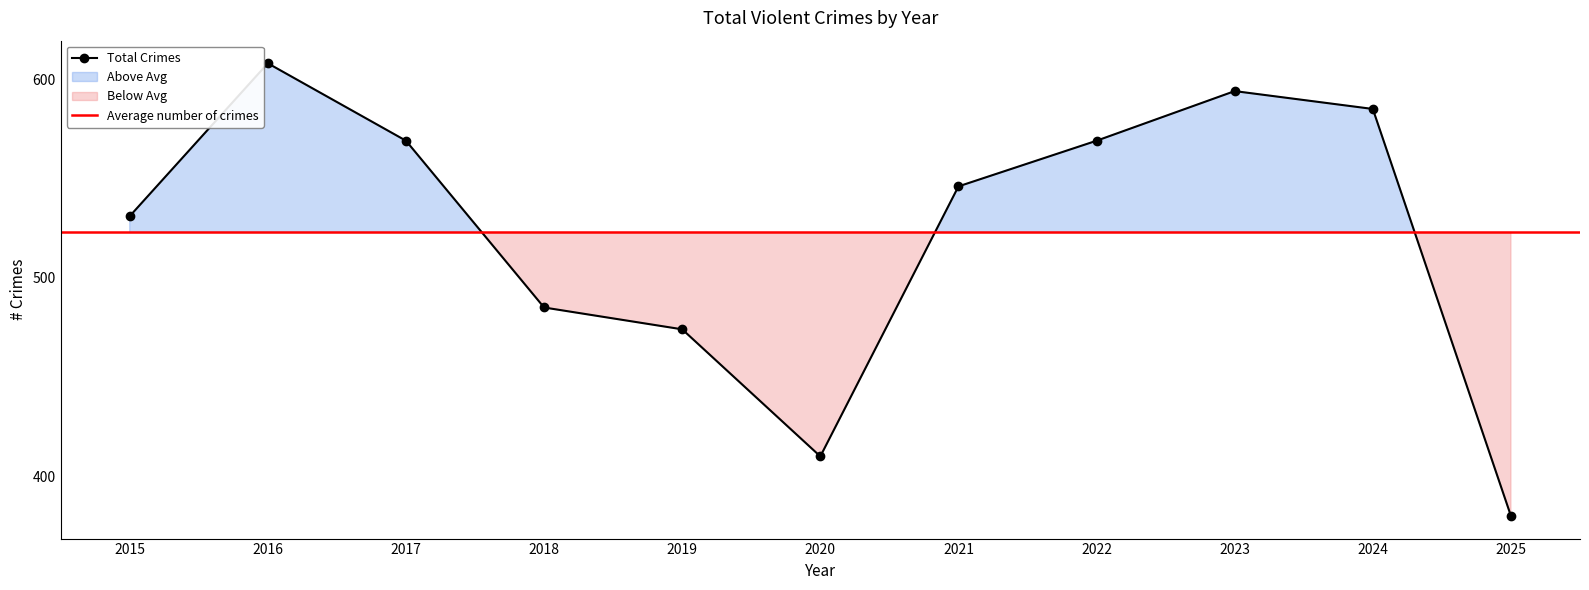

Reading left to right, transcribe all the data shown in this chart.

2015=531	2016=608	2017=569	2018=485	2019=474	2020=410	2021=546	2022=569	2023=594	2024=585	2025=380